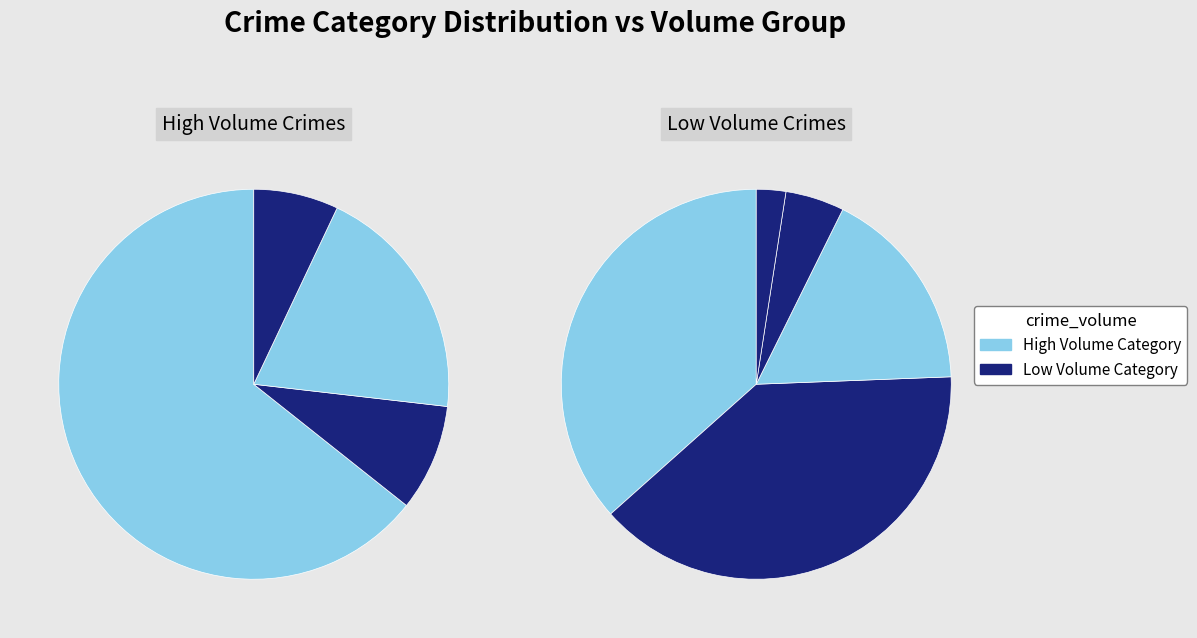

What is the change in value from Burglary to Aggravated Assault?

-7